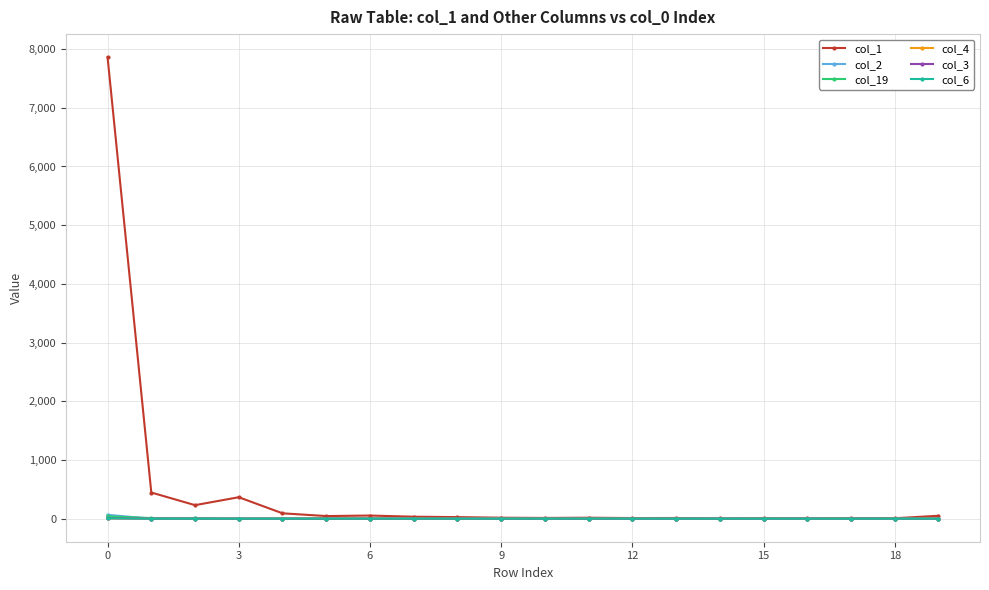

Which series has the largest range (max minus min)?

col_1